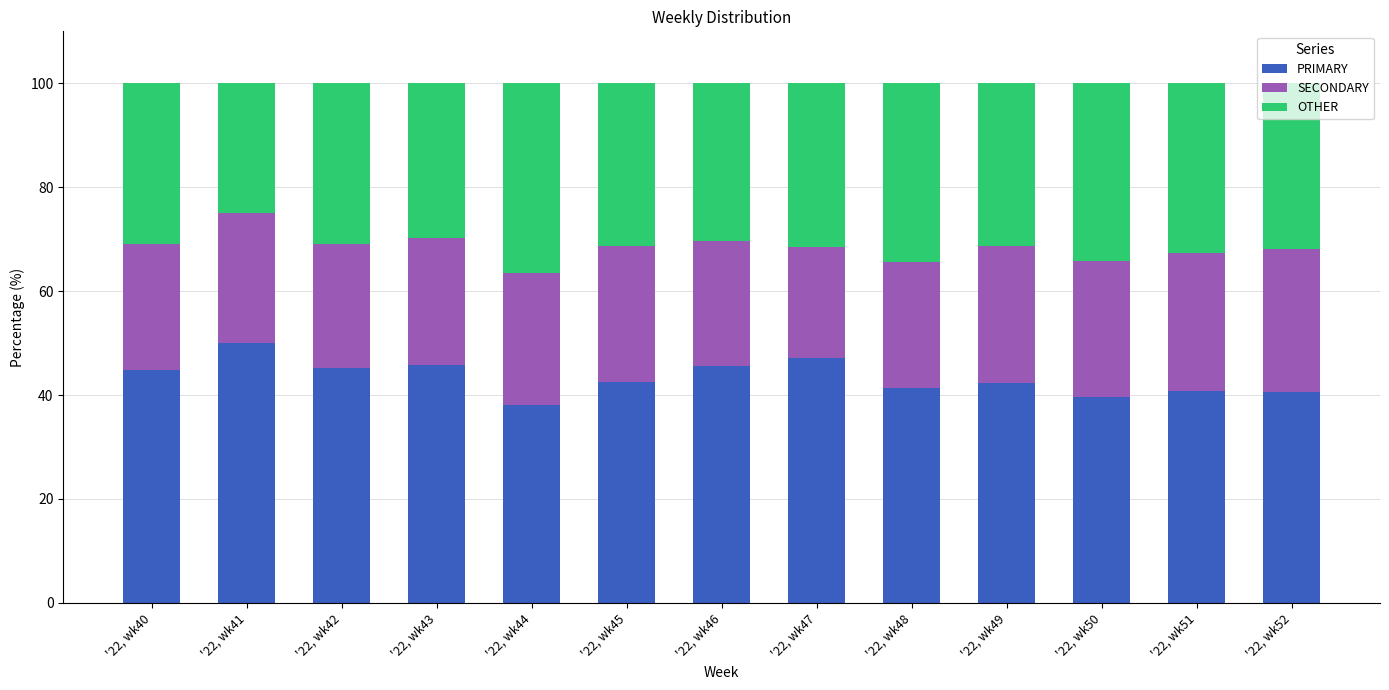

The value of PRIMARY at '22, wk44 is 53.1. True or false?

False